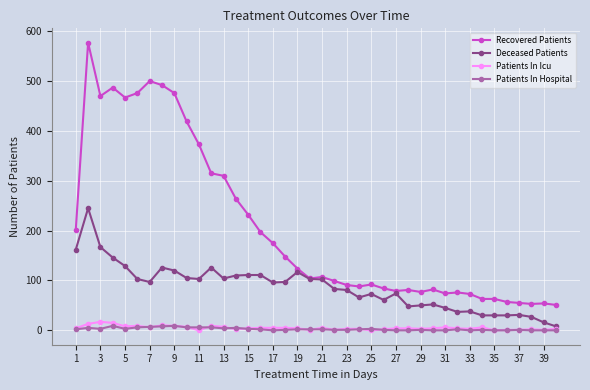

Which series has the widest spread of values?

Recovered Patients